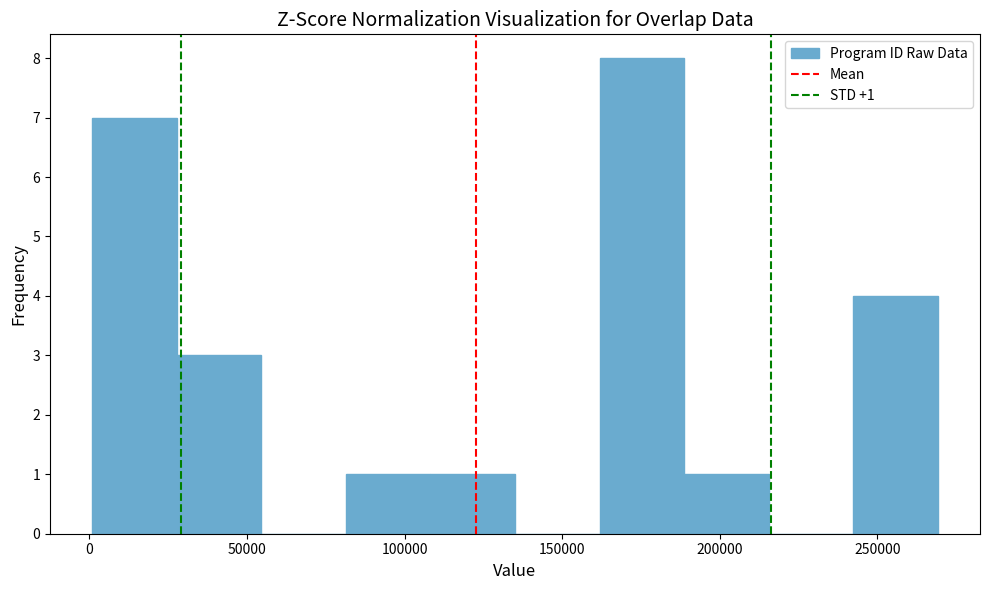

Over which range of the x-axis is the bar tallest?

160000 to 190000